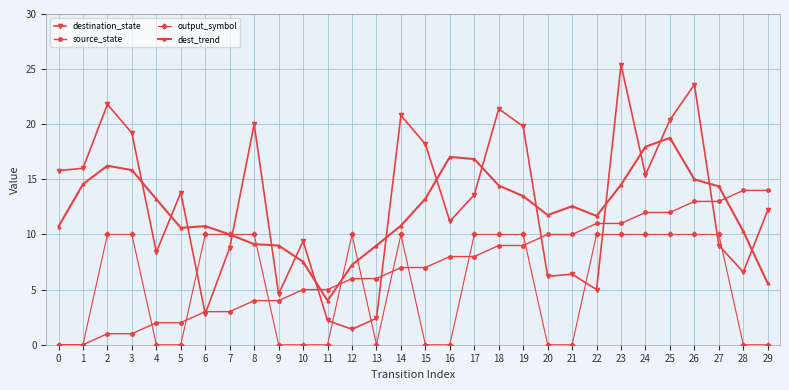

Is it true that output_symbol equals 0.0 at 11?

True